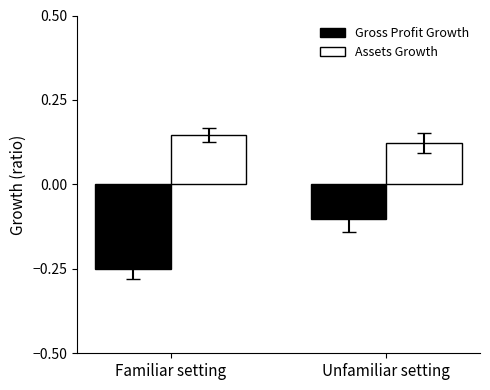

How many groups of bars are there?

2